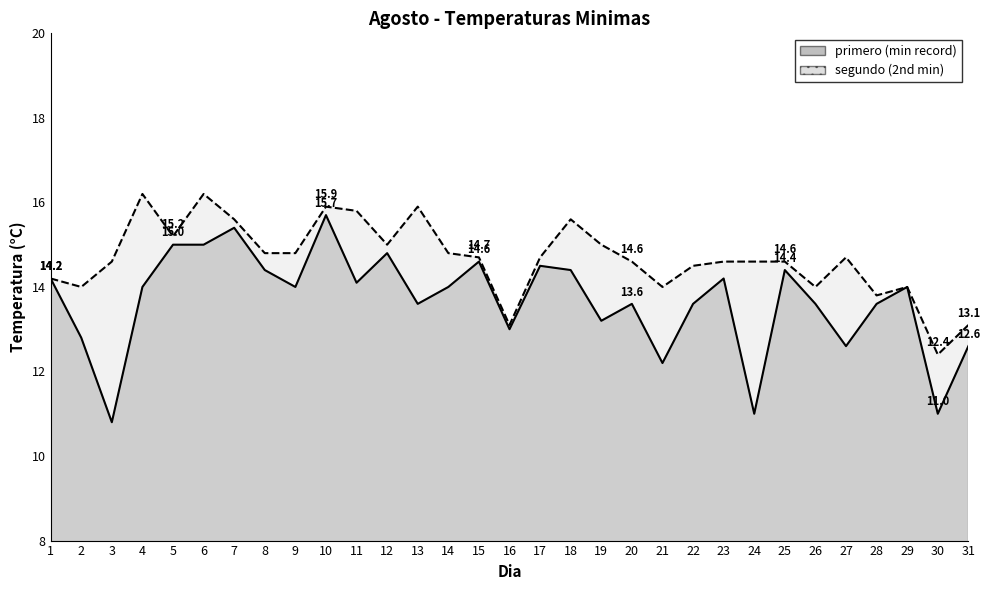

What is the difference between the maximum and minimum values in the primero series?

4.9